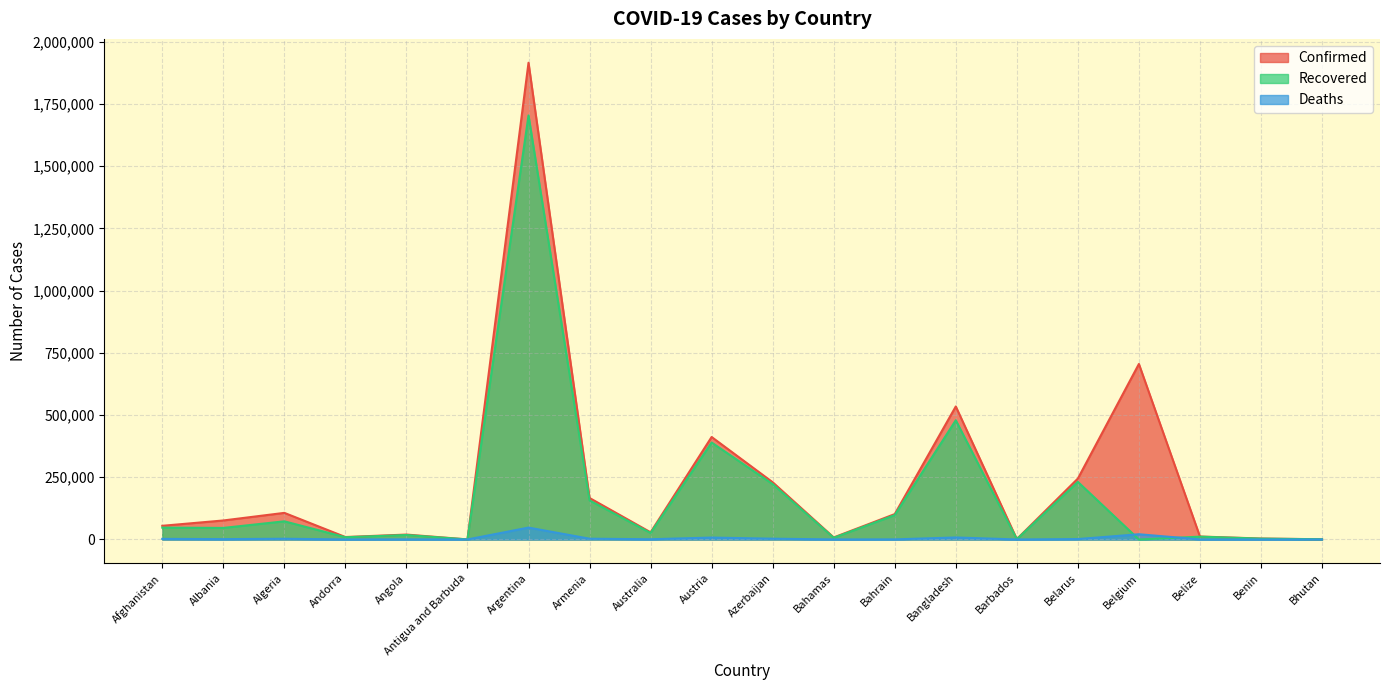

At which category is the sum across all series the highest?

Argentina